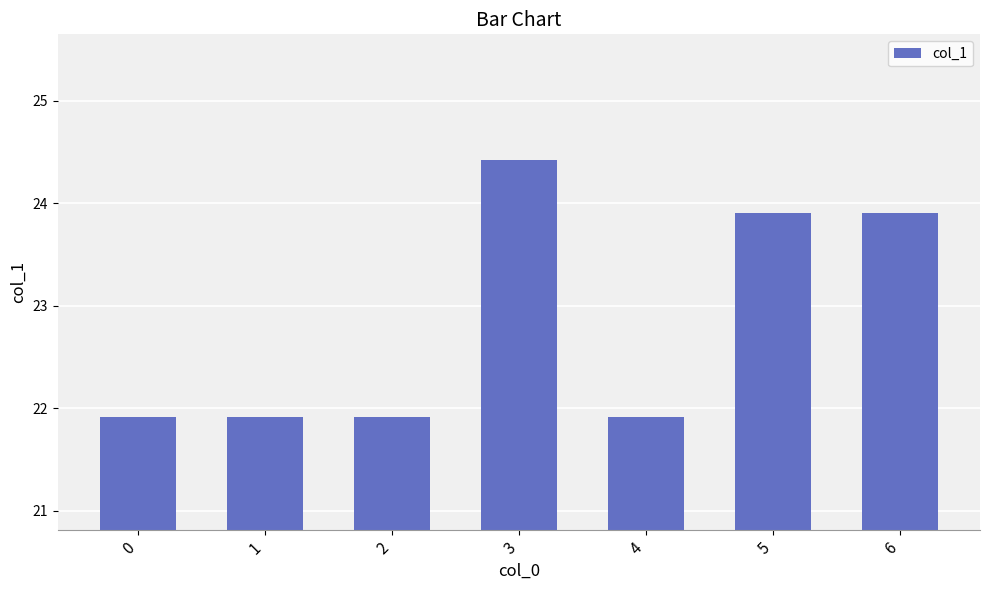

What is the value of the 3rd bar from the left?

21.9